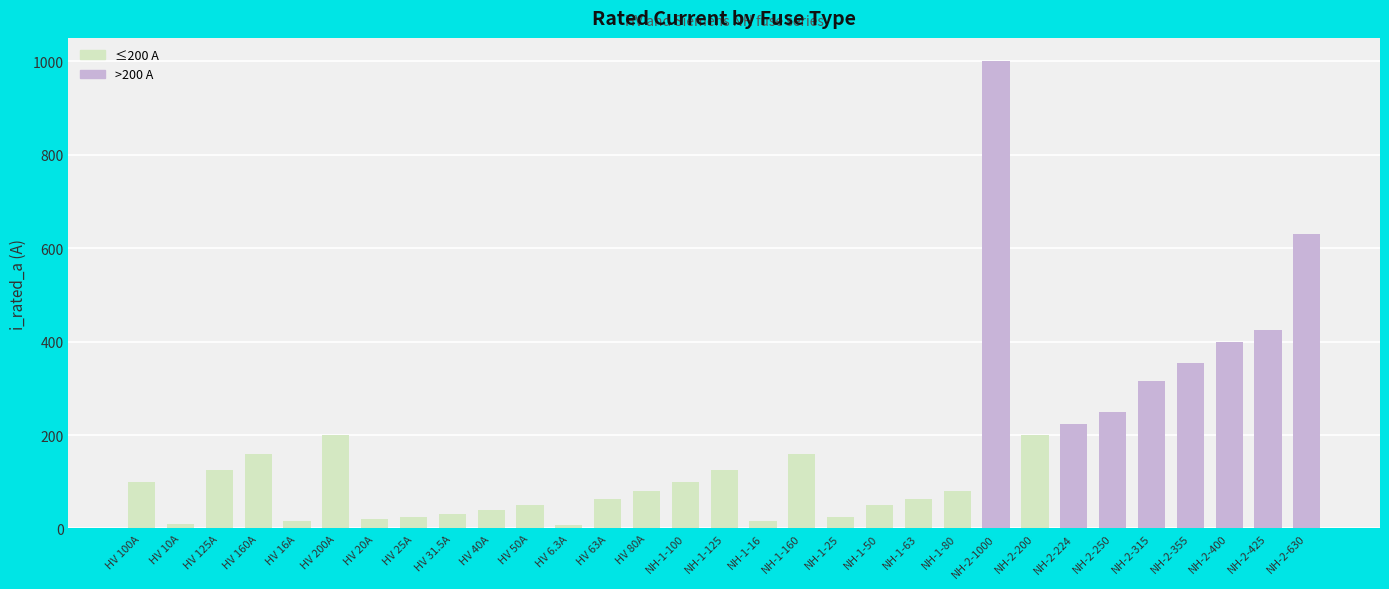

What is the difference between the second highest and minimum values?

623.7